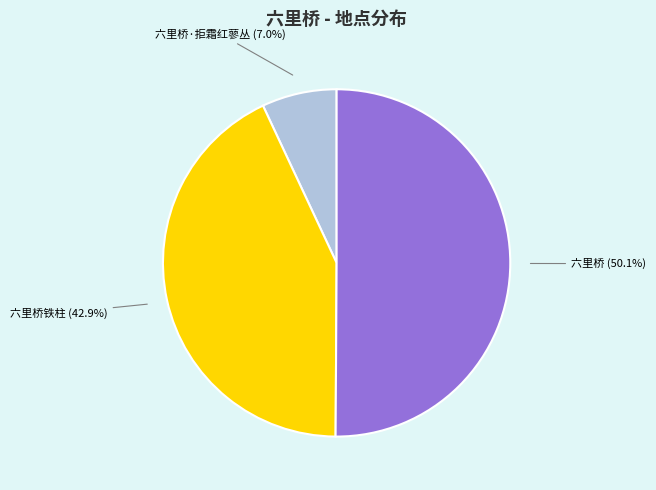

Combined, what portion of the pie is 六里桥 (50.1%) and 六里桥铁柱 (42.9%)?

93.0%